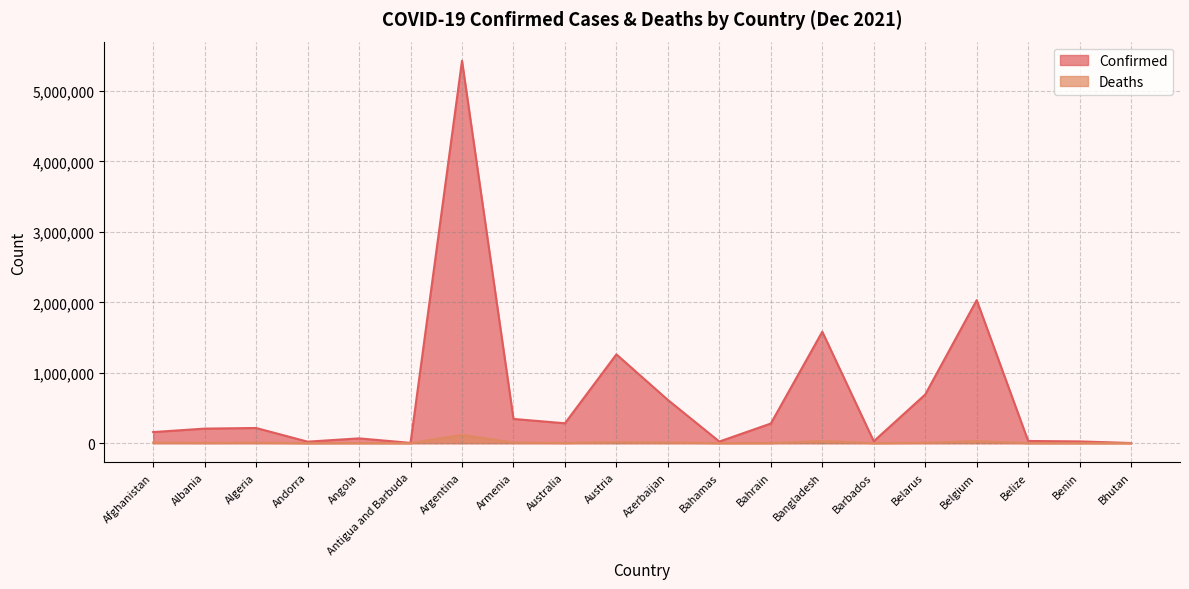

How many interior local valleys does the Confirmed series have?

5